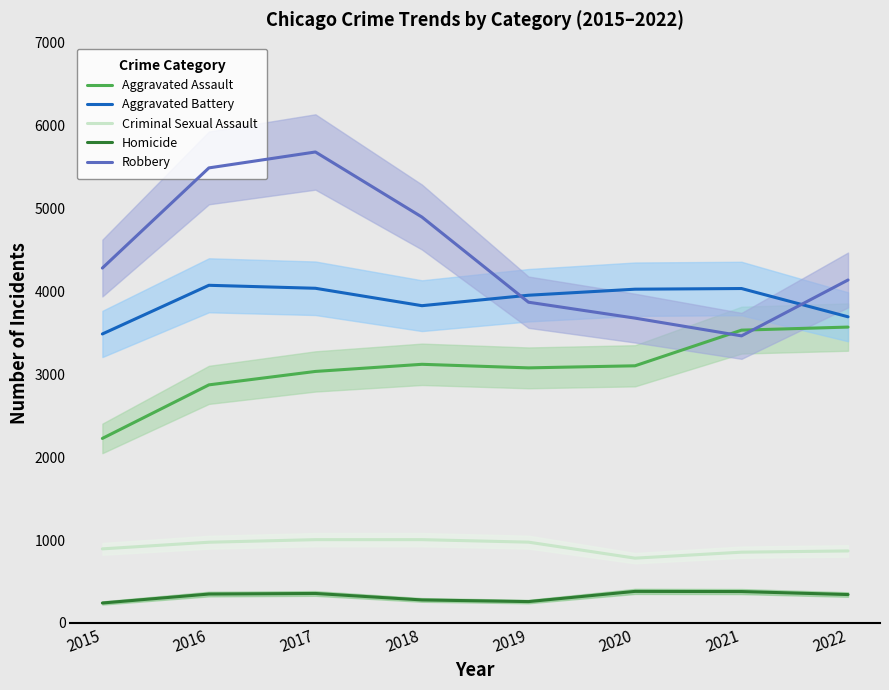

Does the chart display data point markers on the line(s)?

No